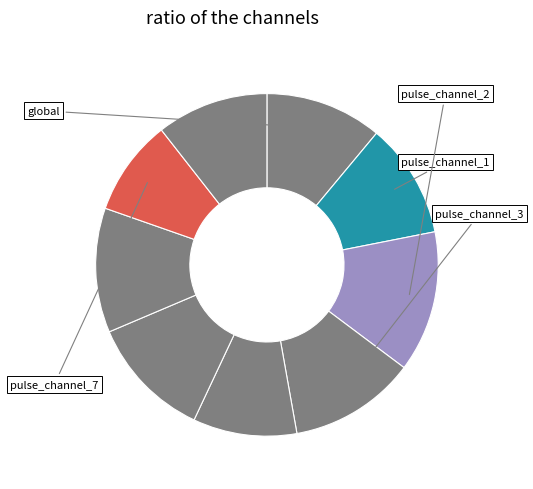

How many slices are in this pie chart?

9